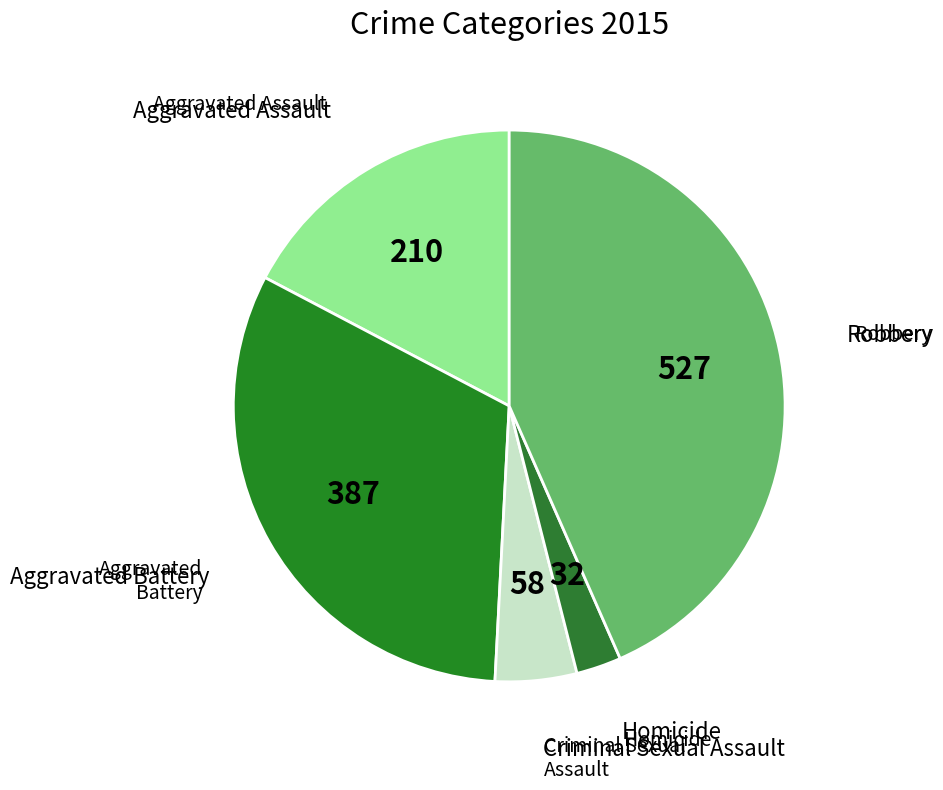

To the nearest percent, what is the difference between the largest and smallest slice percentages?

41%